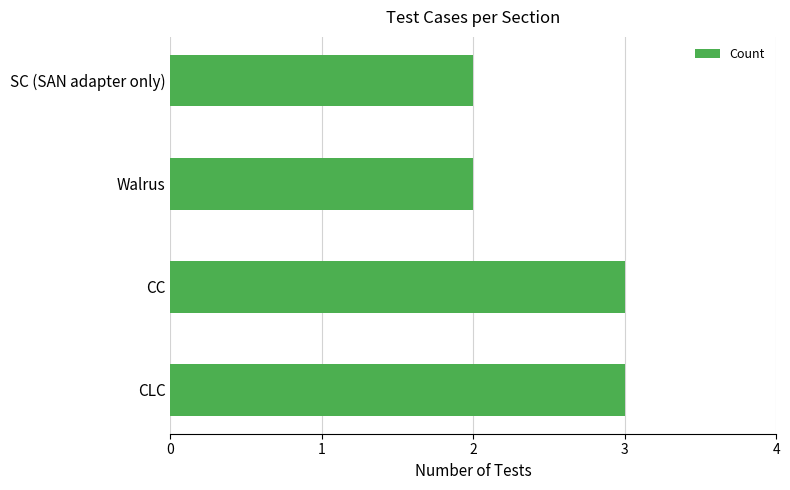

What is the smallest value displayed?

2